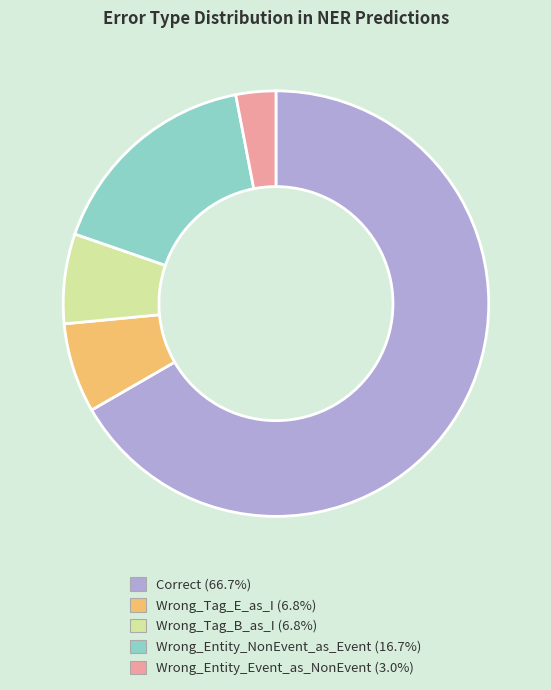

Do Wrong_Tag_B_as_I and Wrong_Entity_NonEvent_as_Event together represent more than half of the pie?

No